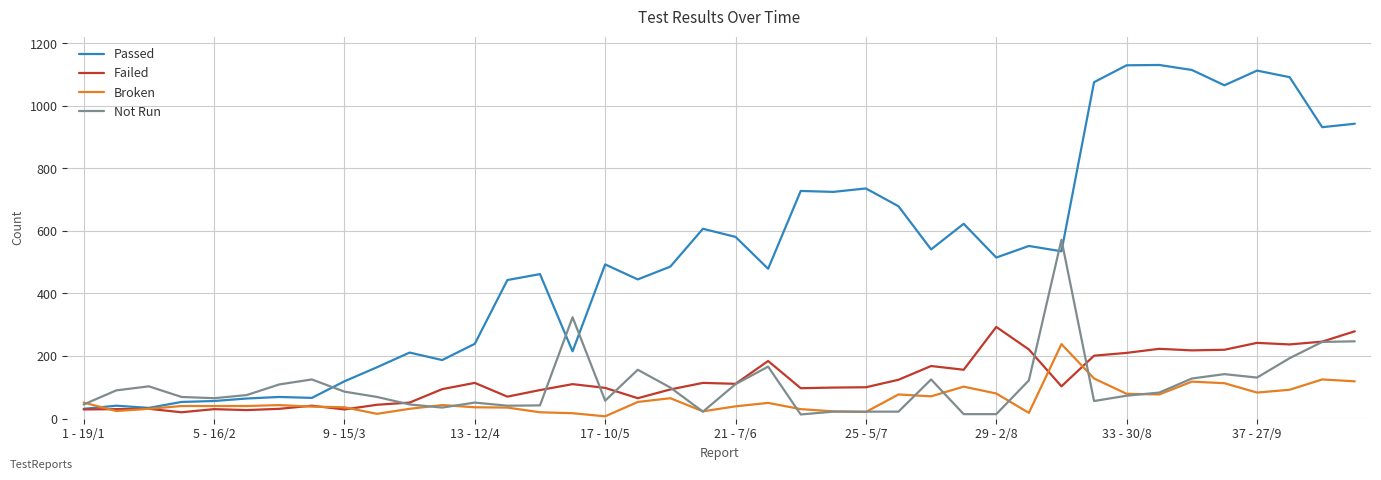

Rank the series by their maximum value, from lowest to highest.

Broken, Failed, Not Run, Passed